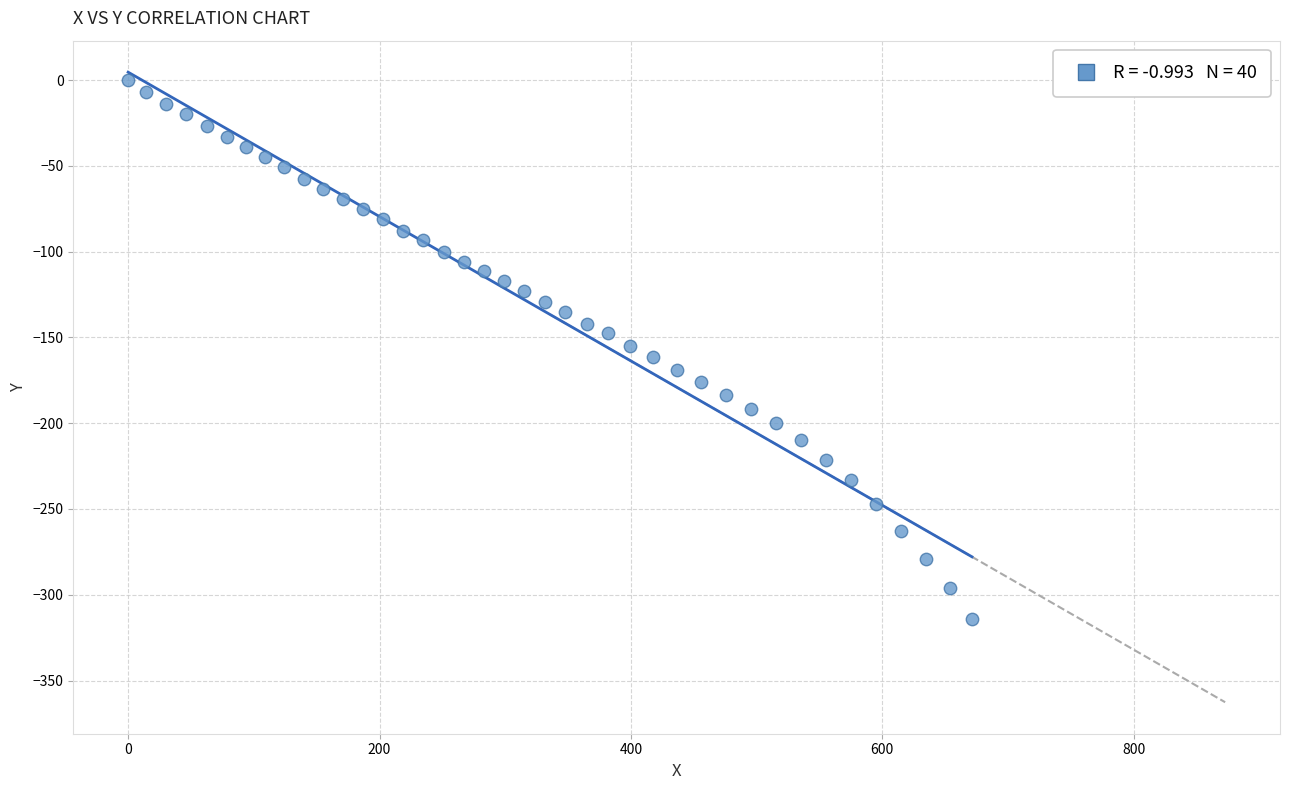

What is the range of X values (max minus min)?

671.3